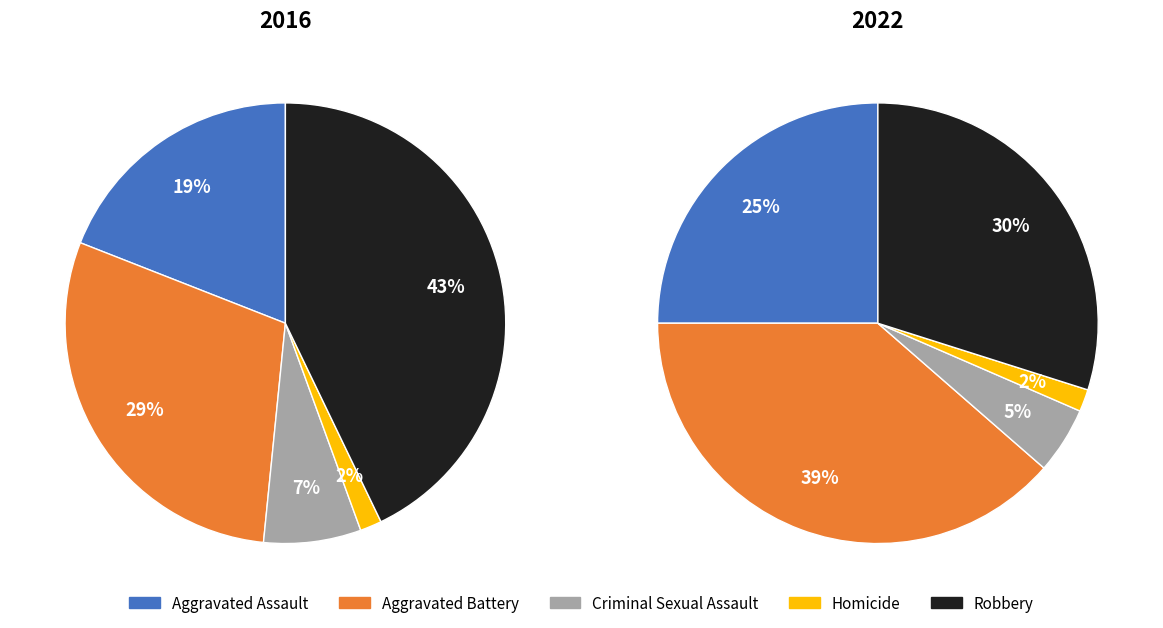

Does values_2016 represent more than half of the total?

No